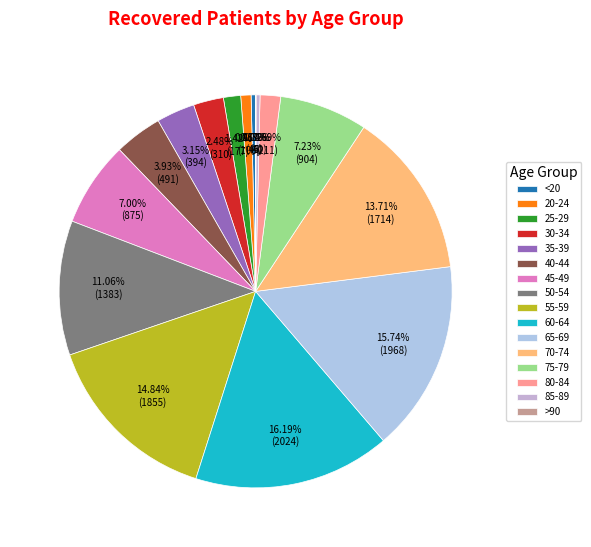

How much of the chart is everything except 35-39?

96.8%